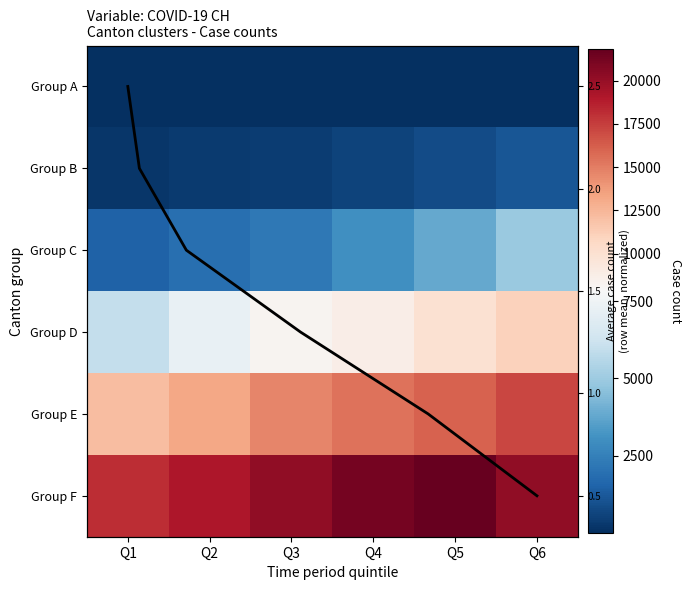

What is the difference between the maximum and minimum values in the Group C series?

3424